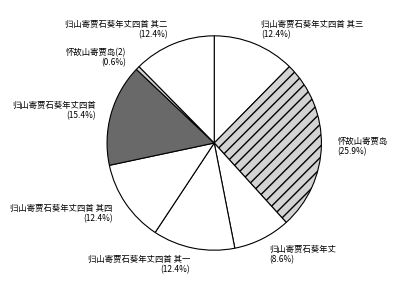

To the nearest percent, what is the average slice percentage?

12%